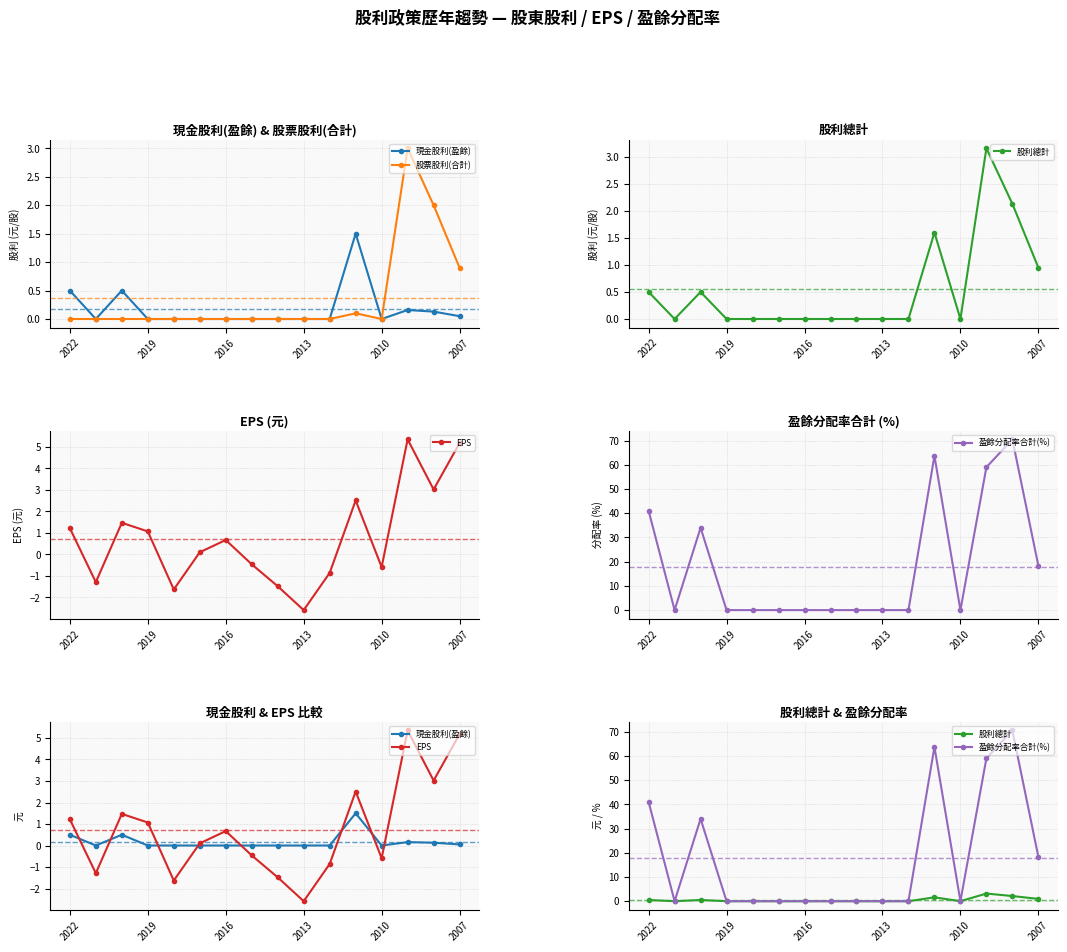

True or false: 現金股利(盈餘) has more than 1 points higher than both neighbors.

True